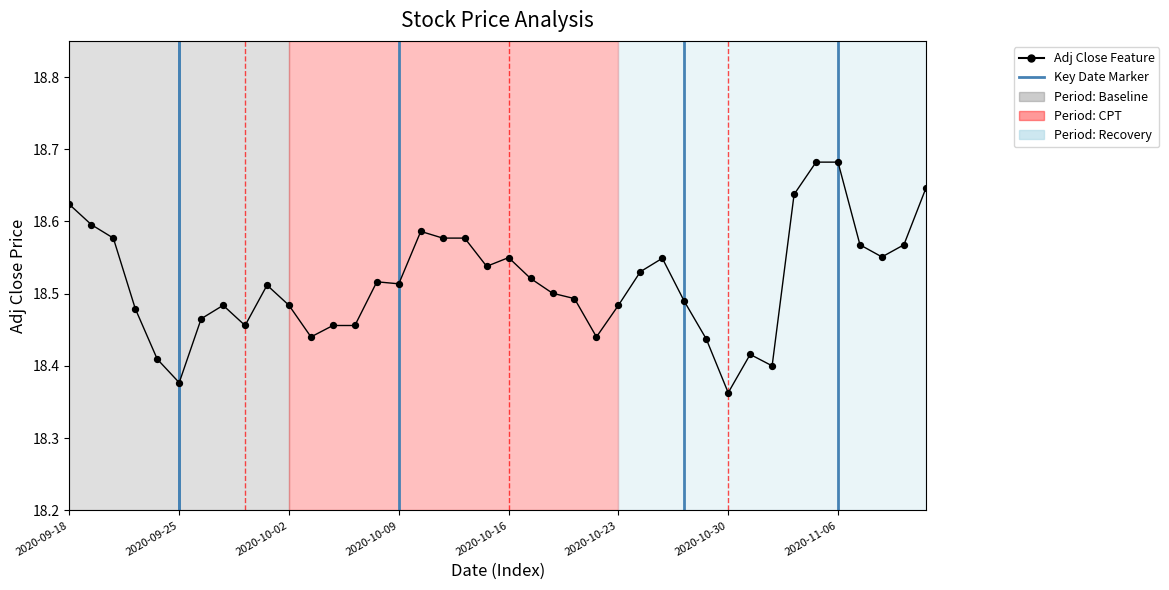

Is the value of close at 12 greater than the value of adj_close at 19?

Yes